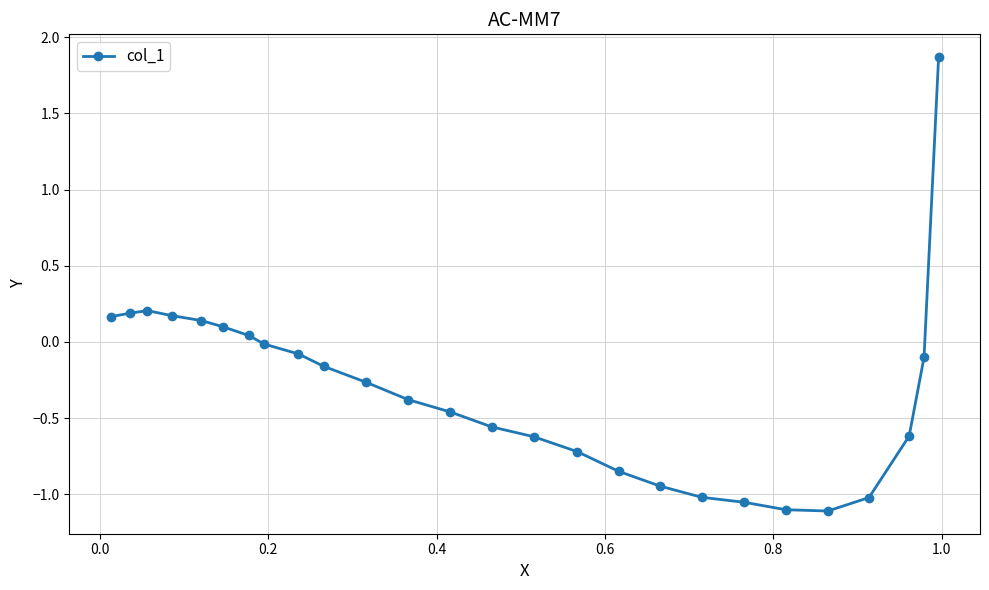

What is the maximum value shown in the chart?

1.9